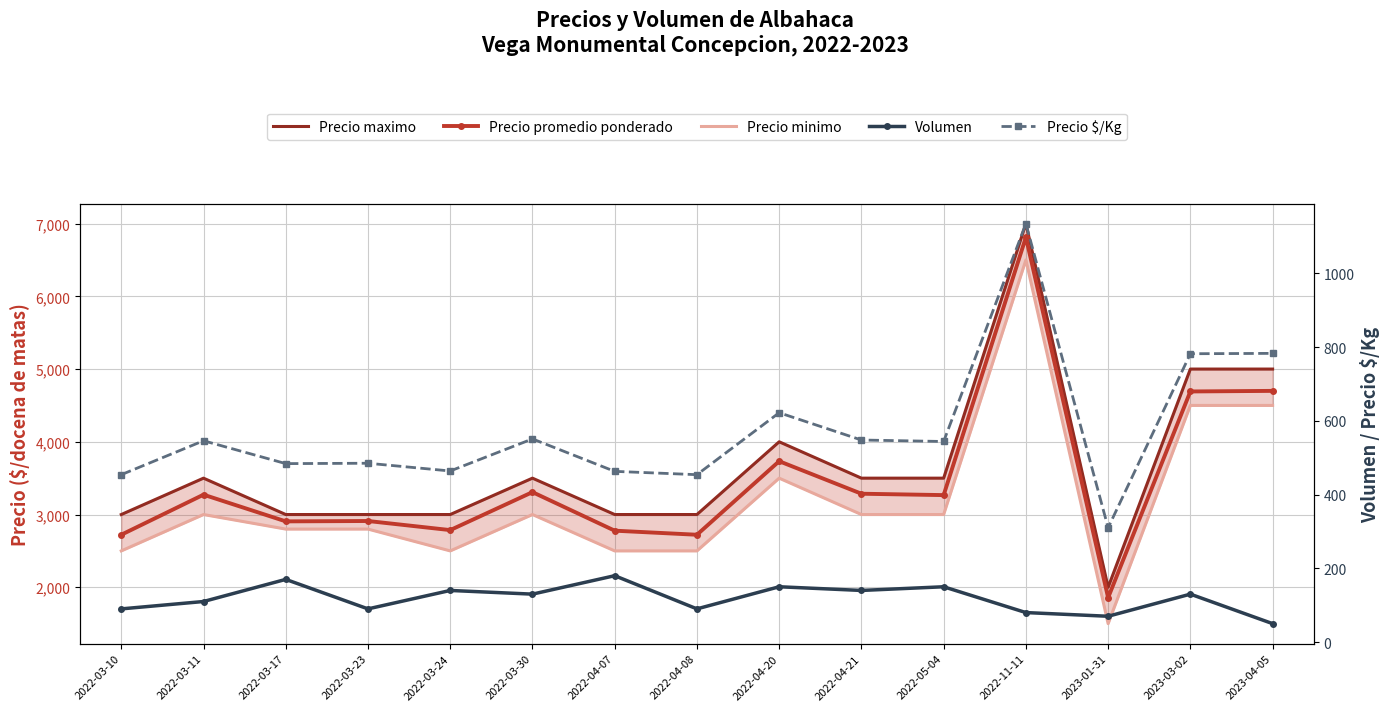

Reading right to left, what are all the values shown in this chart?

Precio maximo: 2023-04-05=5000	2023-03-02=5000	2023-01-31=2000	2022-11-11=7000	2022-05-04=3500	2022-04-21=3500	2022-04-20=4000	2022-04-08=3000	2022-04-07=3000	2022-03-30=3500	2022-03-24=3000	2022-03-23=3000	2022-03-17=3000	2022-03-11=3500	2022-03-10=3000
Precio promedio ponderado: 2023-04-05=4700	2023-03-02=4692	2023-01-31=1857	2022-11-11=6812	2022-05-04=3267	2022-04-21=3286	2022-04-20=3733	2022-04-08=2722	2022-04-07=2778	2022-03-30=3308	2022-03-24=2786	2022-03-23=2911	2022-03-17=2906	2022-03-11=3273	2022-03-10=2722
Precio minimo: 2023-04-05=4500	2023-03-02=4500	2023-01-31=1500	2022-11-11=6500	2022-05-04=3000	2022-04-21=3000	2022-04-20=3500	2022-04-08=2500	2022-04-07=2500	2022-03-30=3000	2022-03-24=2500	2022-03-23=2800	2022-03-17=2800	2022-03-11=3000	2022-03-10=2500
Volumen: 2023-04-05=50	2023-03-02=130	2023-01-31=70	2022-11-11=80	2022-05-04=150	2022-04-21=140	2022-04-20=150	2022-04-08=90	2022-04-07=180	2022-03-30=130	2022-03-24=140	2022-03-23=90	2022-03-17=170	2022-03-11=110	2022-03-10=90
Precio $/Kg: 2023-04-05=783	2023-03-02=782	2023-01-31=310	2022-11-11=1135	2022-05-04=544	2022-04-21=548	2022-04-20=622	2022-04-08=454	2022-04-07=463	2022-03-30=551	2022-03-24=464	2022-03-23=485	2022-03-17=484	2022-03-11=546	2022-03-10=454